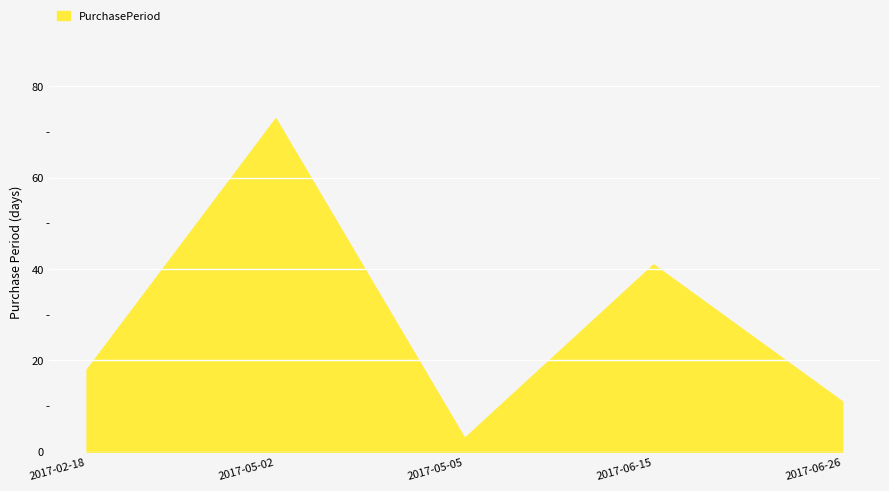

At which category does the chart reach its minimum across all series?

2017-05-05